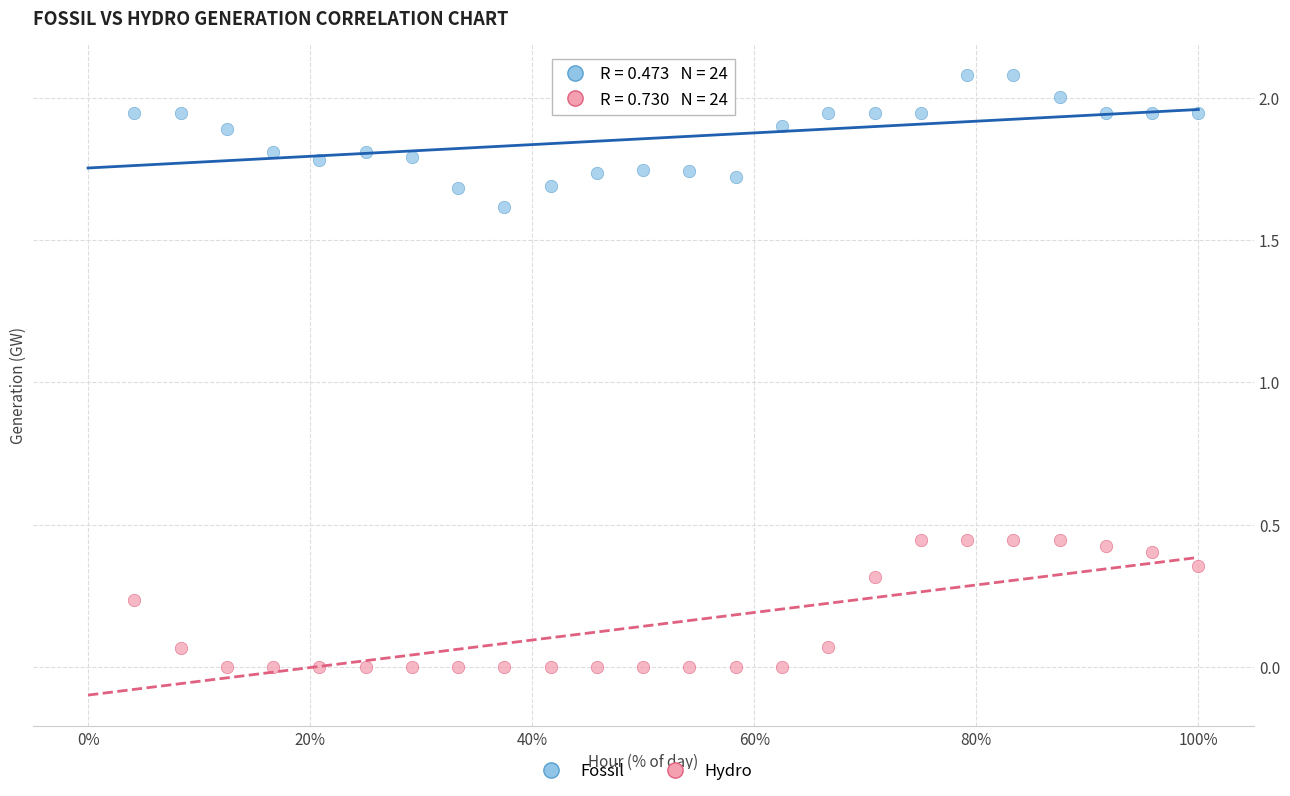

Across all data points, what is the range of X values (max minus min)?

95.8